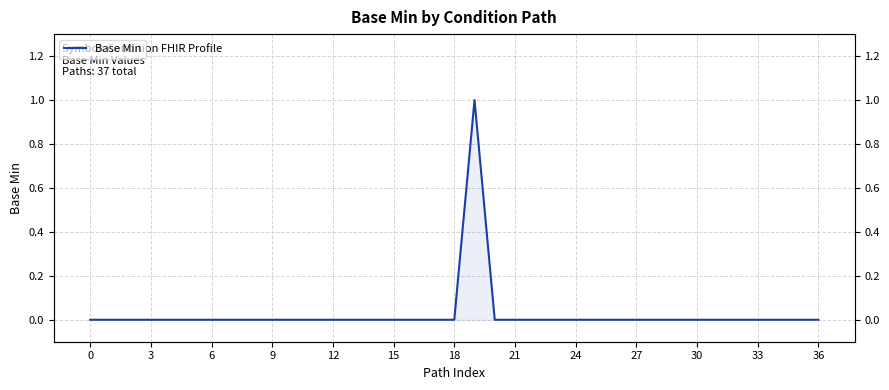

How many series are shown in this chart?

1